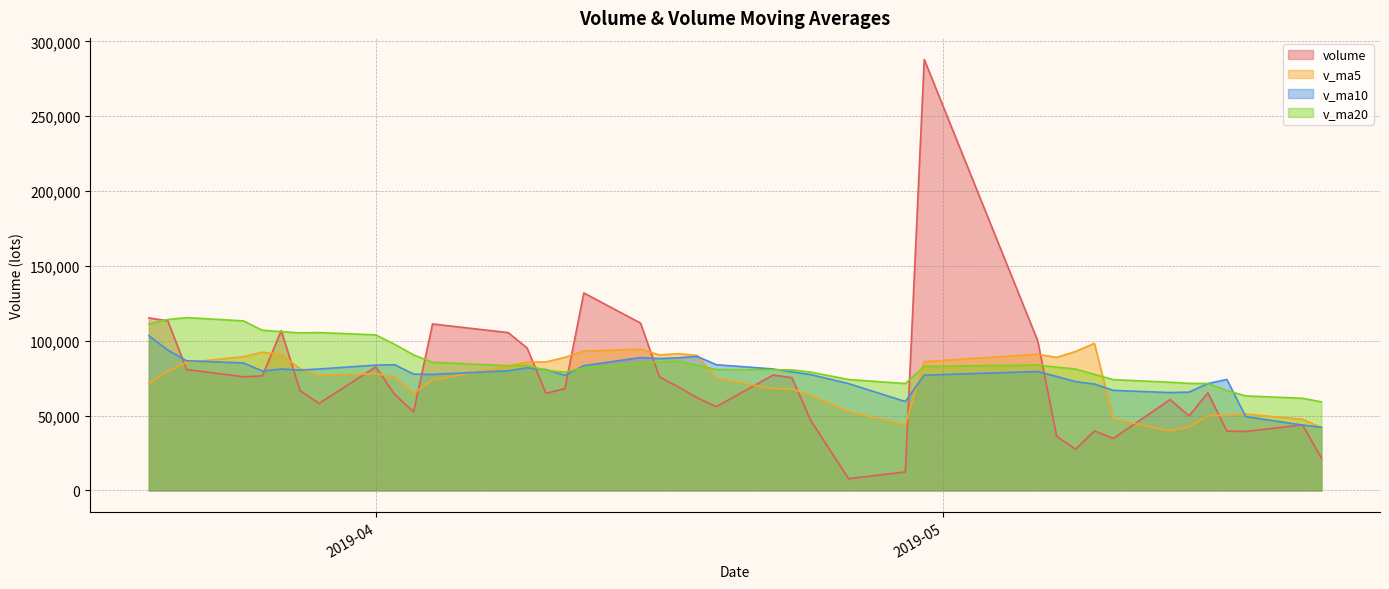

What is the difference between the maximum and second lowest values in the v_ma10 series?

59668.1